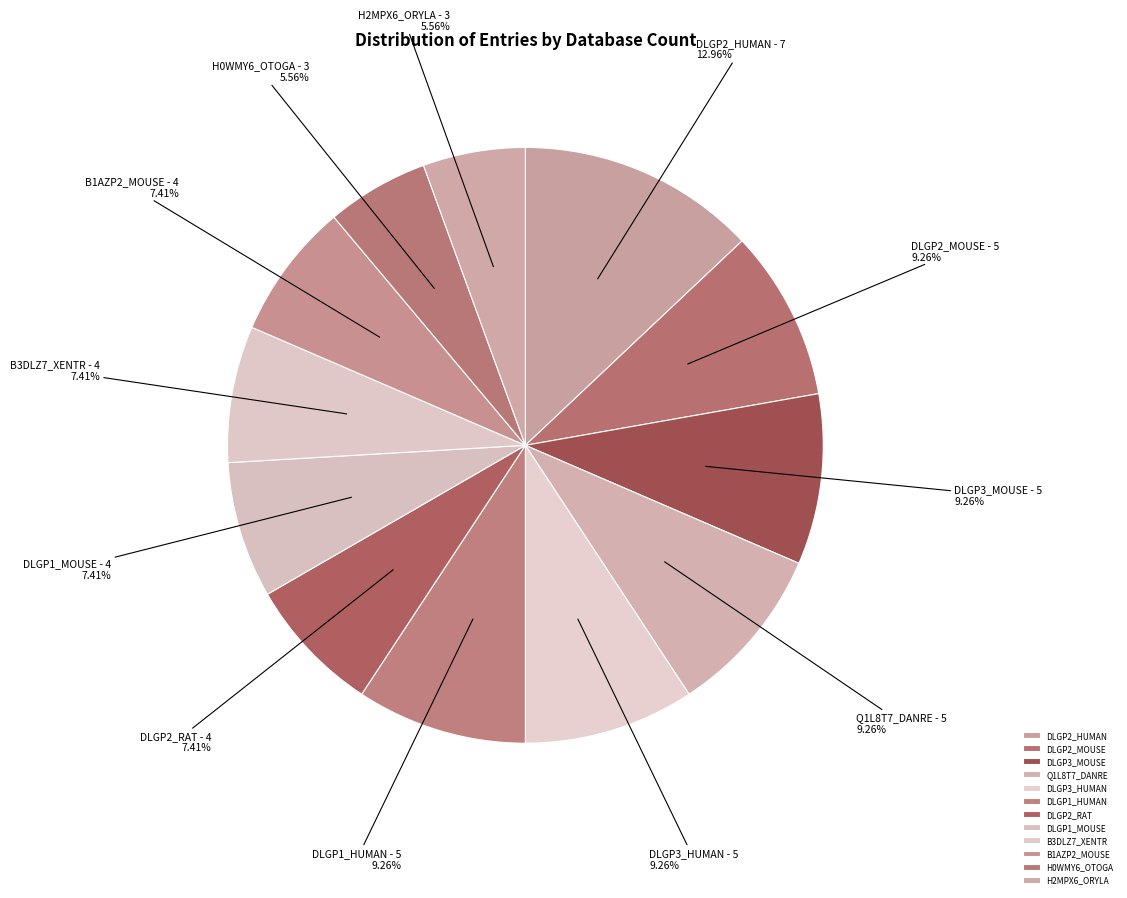

To the nearest percent, what is the combined percentage of H2MPX6_ORYLA and DLGP3_MOUSE?

15%